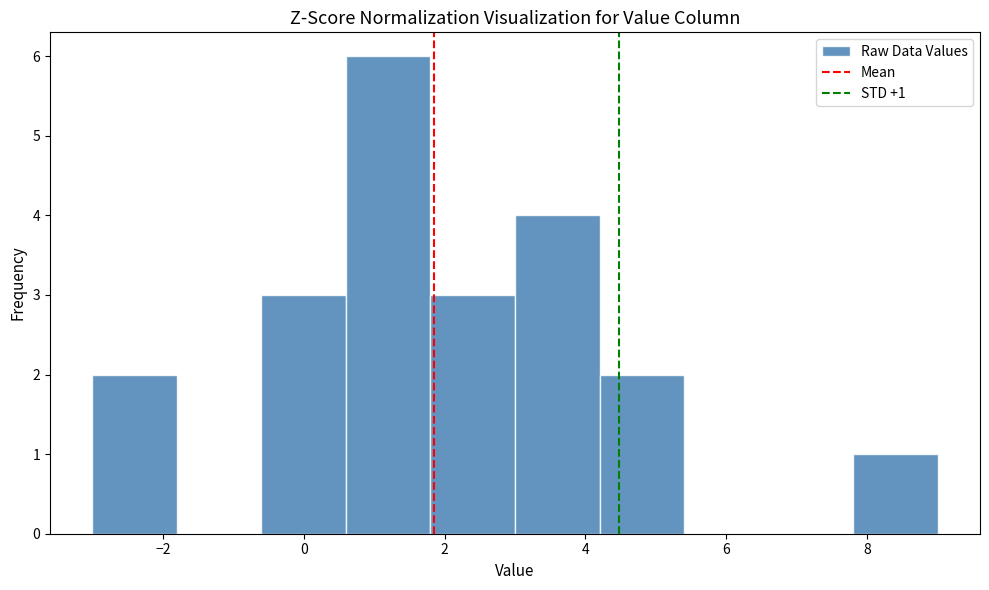

Over which range of the x-axis is the bar tallest?

0.6 to 1.8